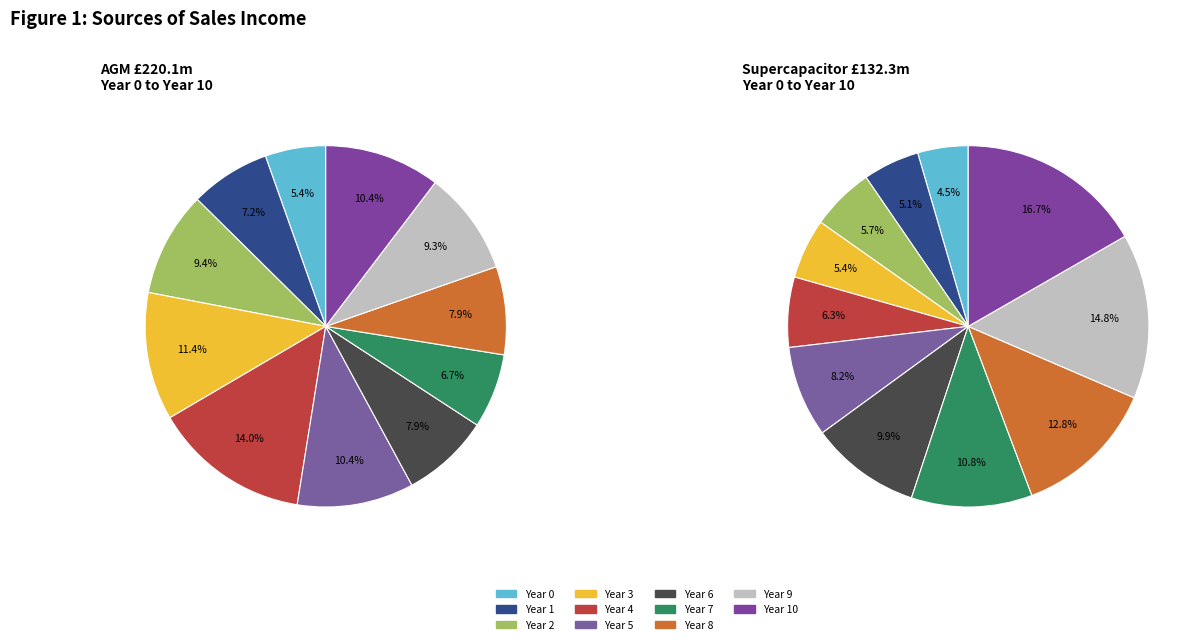

Which slice is the smallest?

Year 0